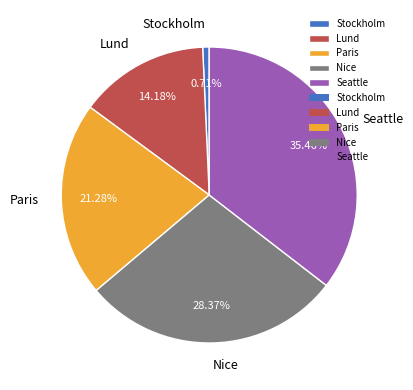

Approximately how many times larger is the value at Lund compared to Seattle?

0.4